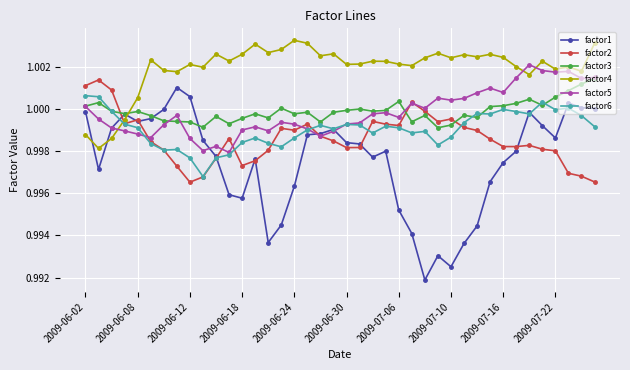

True or false: factor1 has more than 0 interior local peaks.

True